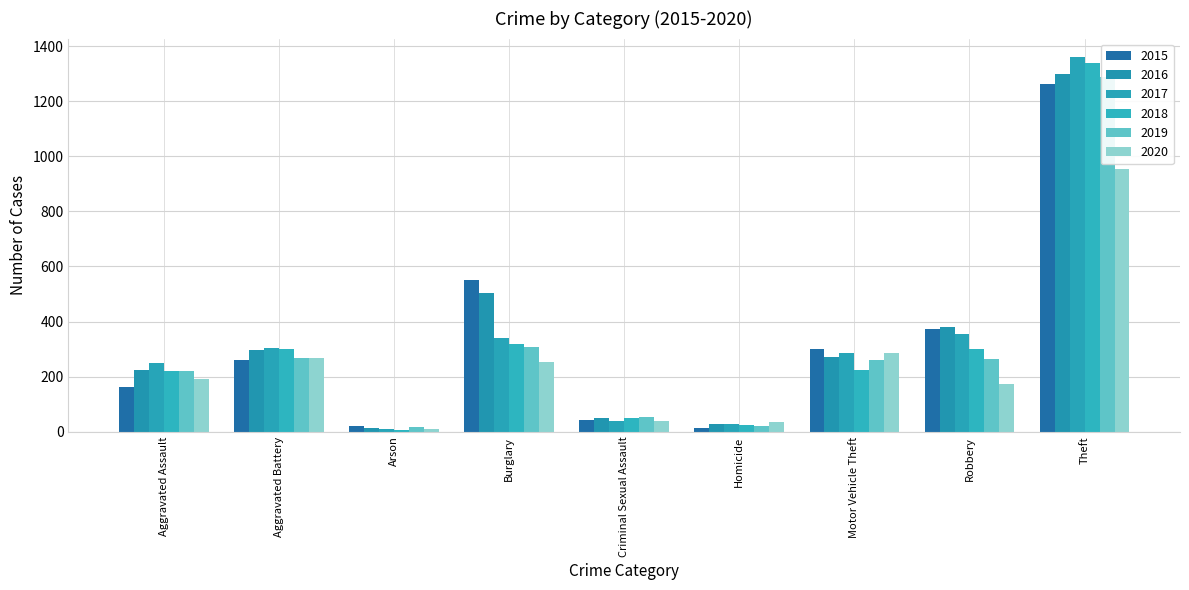

The value of 2015 at Motor Vehicle Theft is 299. True or false?

True